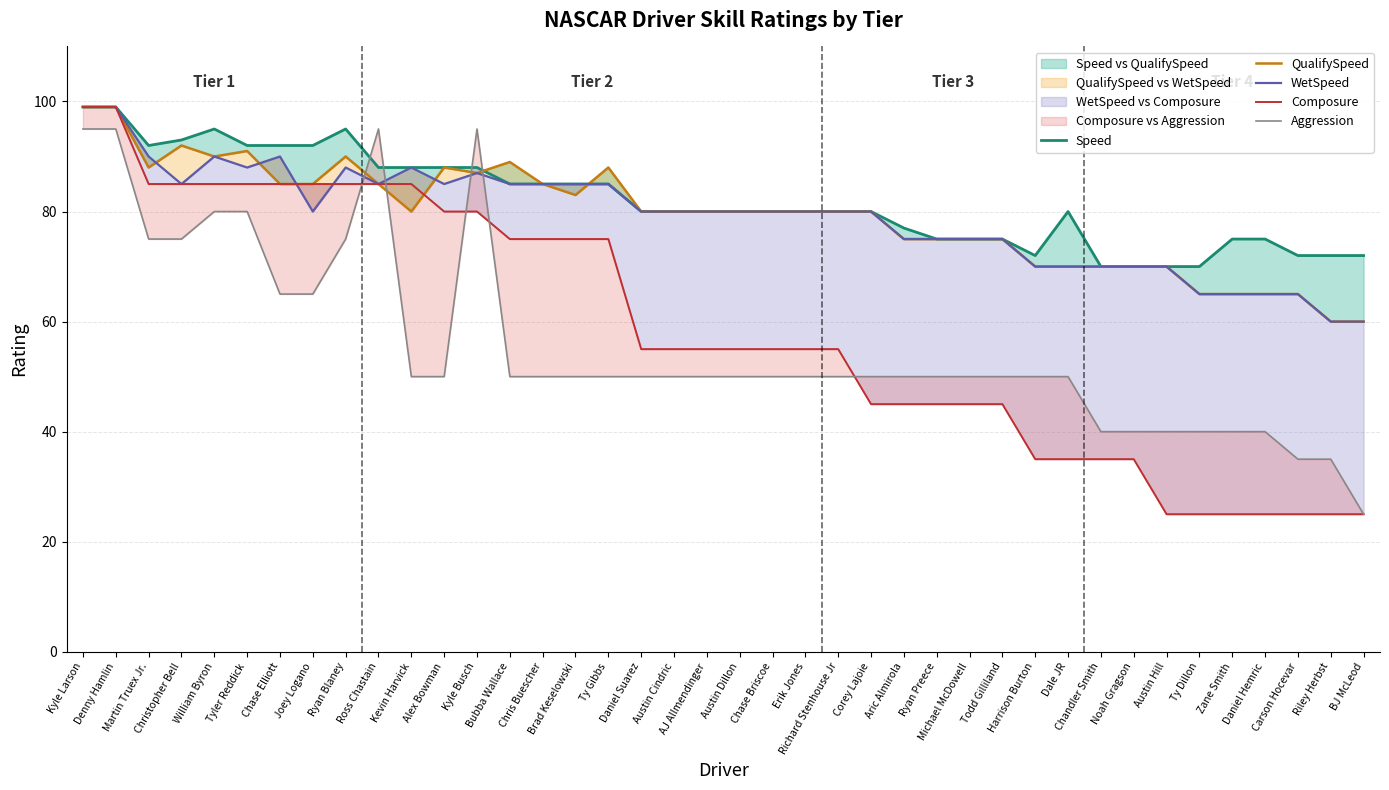

At which label does Aggression reach its peak?

Kyle Larson